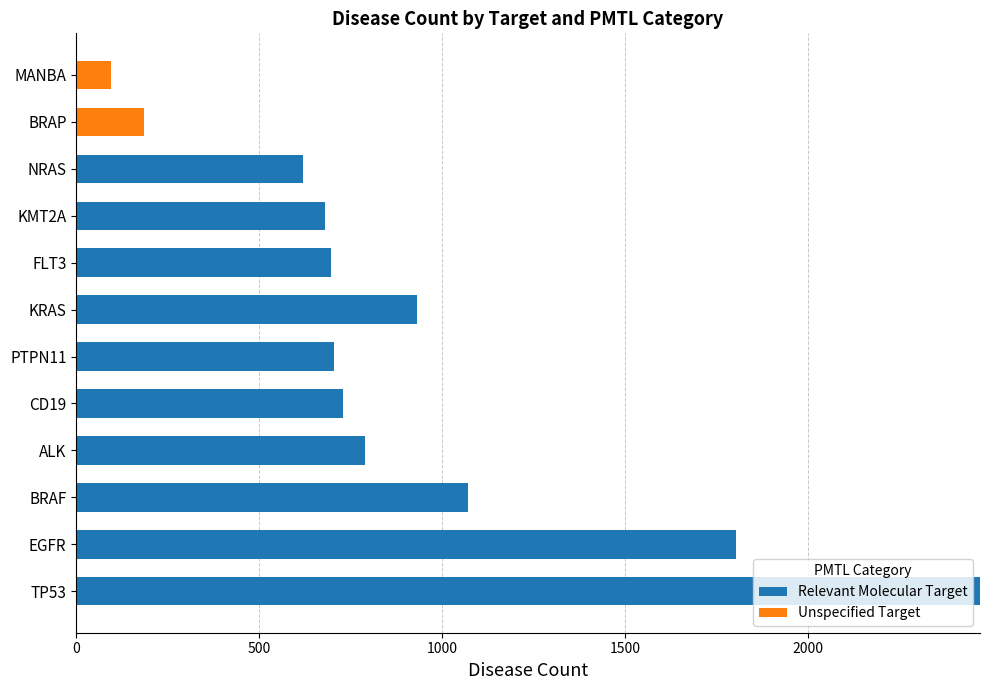

What are all the series names shown in the legend?

Relevant Molecular Target, Unspecified Target